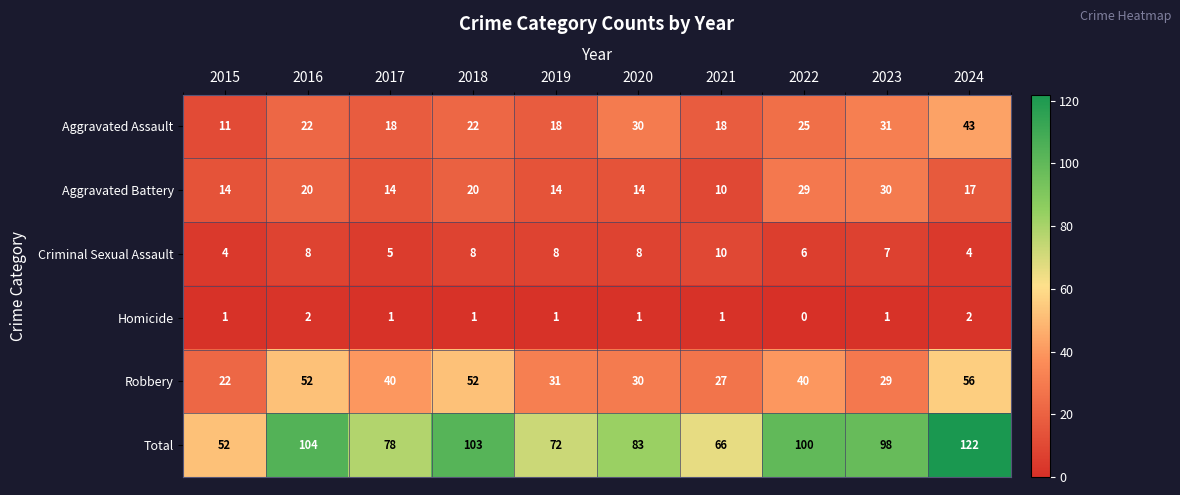

Which series has the largest total across all categories?

Total